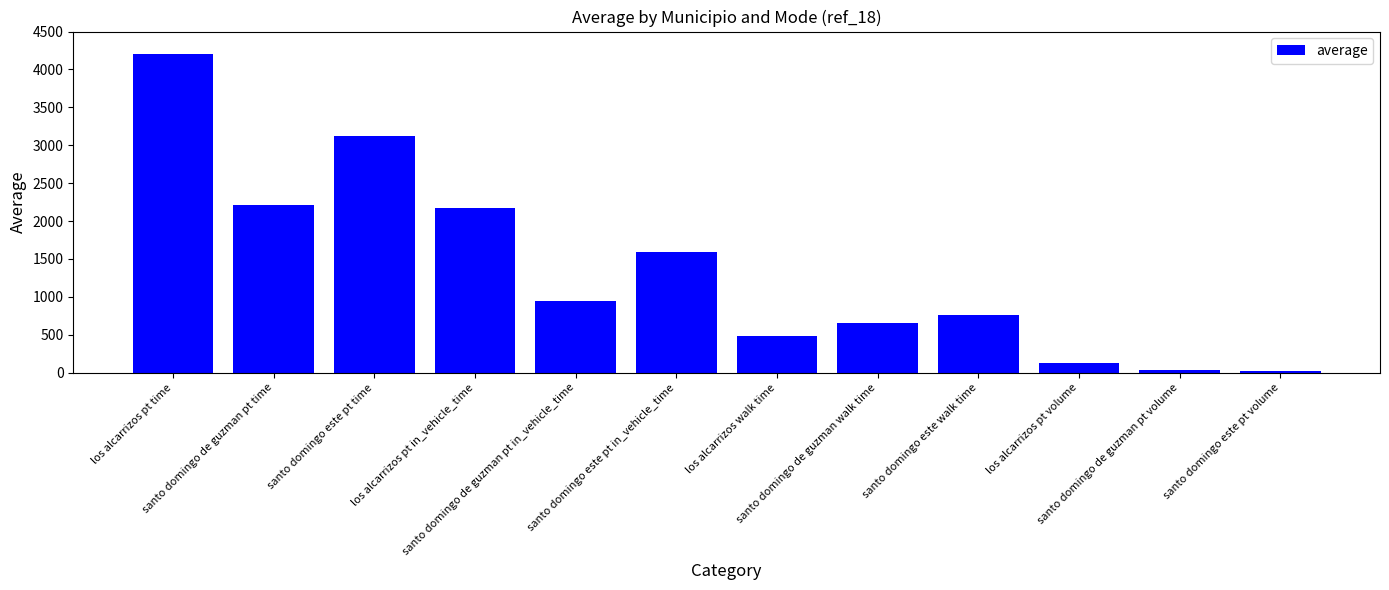

What is the value of the 9th bar from the left?

766.7